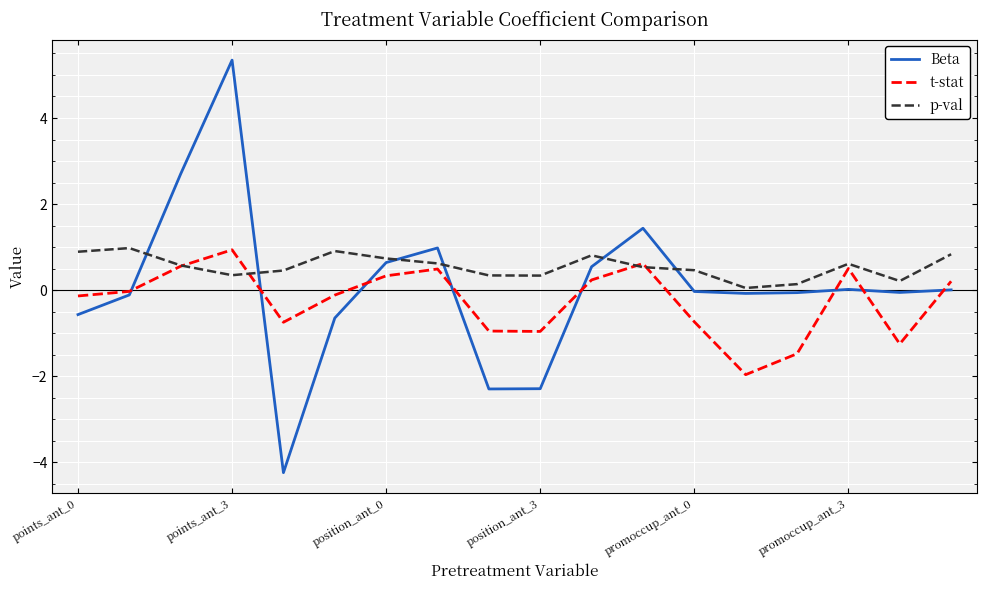

Which series has the largest range (max minus min)?

Beta